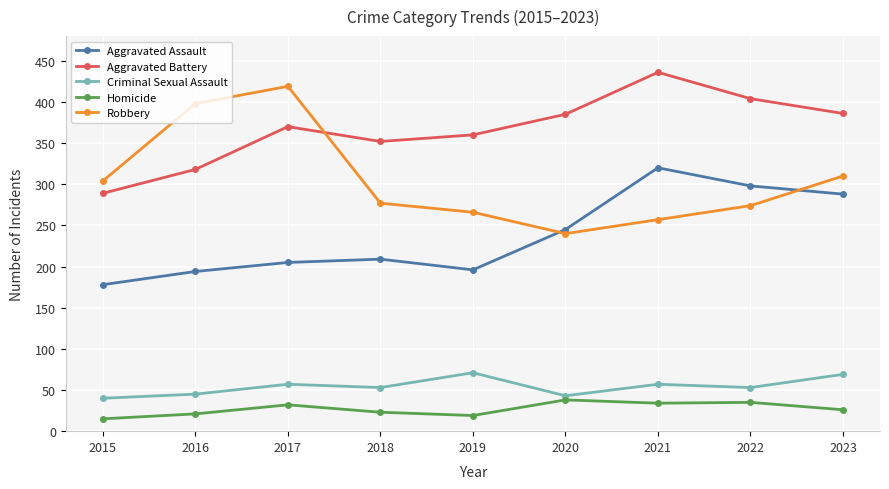

Which series has the widest spread of values?

Robbery